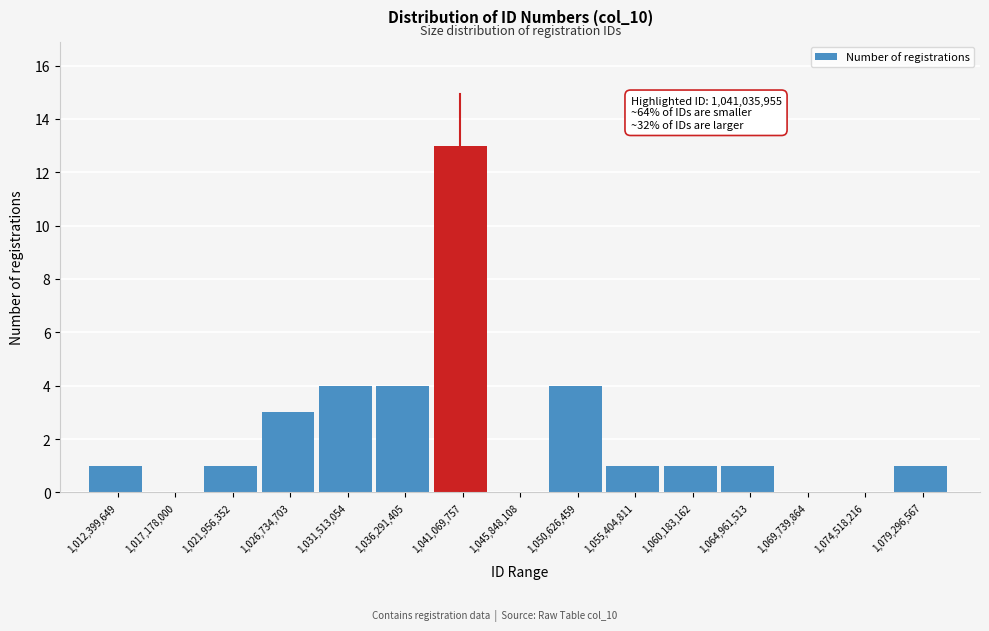

Over which range of the x-axis is the bar tallest?

1038500000 to 1043500000